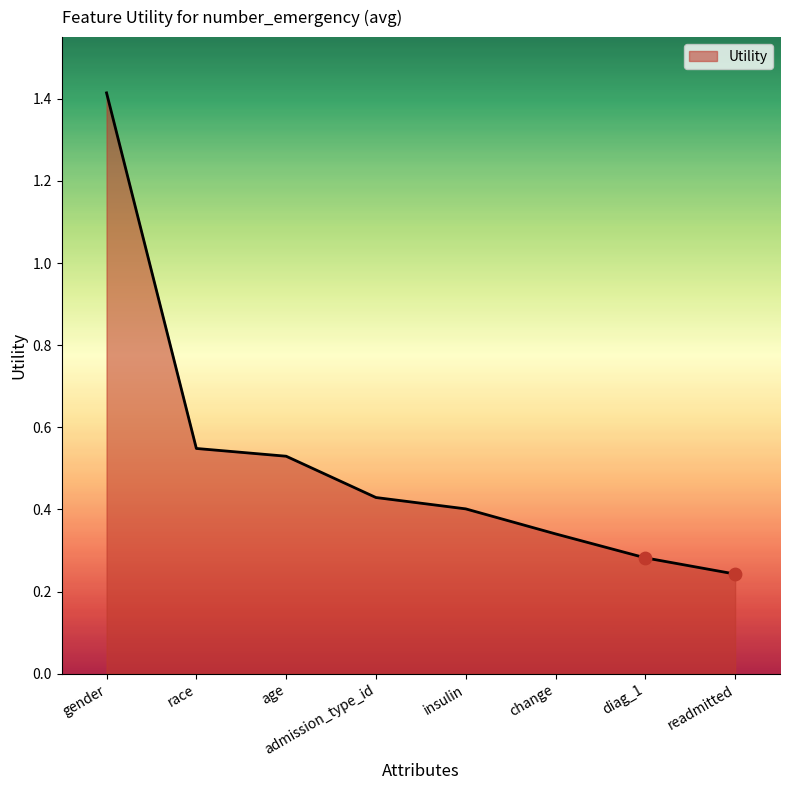

What is the change in value from race to diag_1?

-0.3